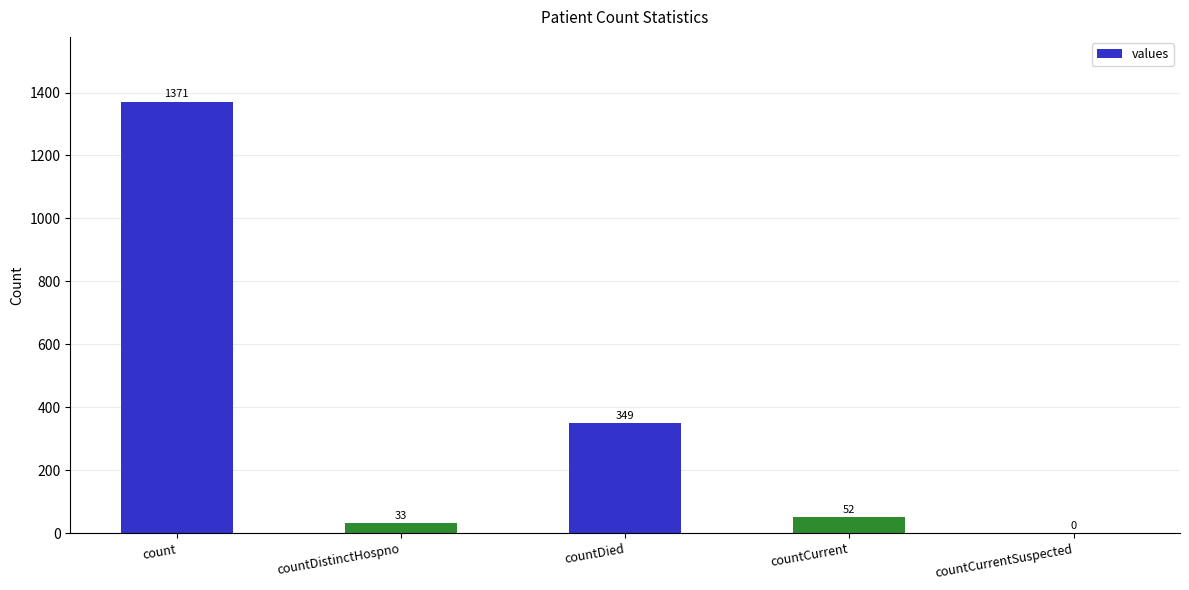

At which category does the chart reach its peak across all series?

count